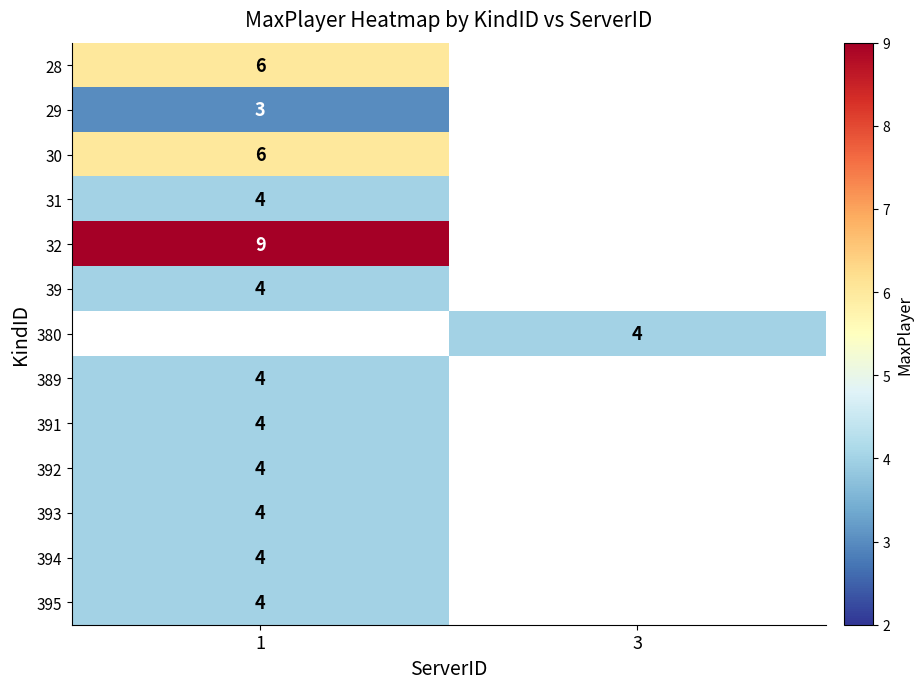

The 391 series shows 4 at 1. True or false?

True